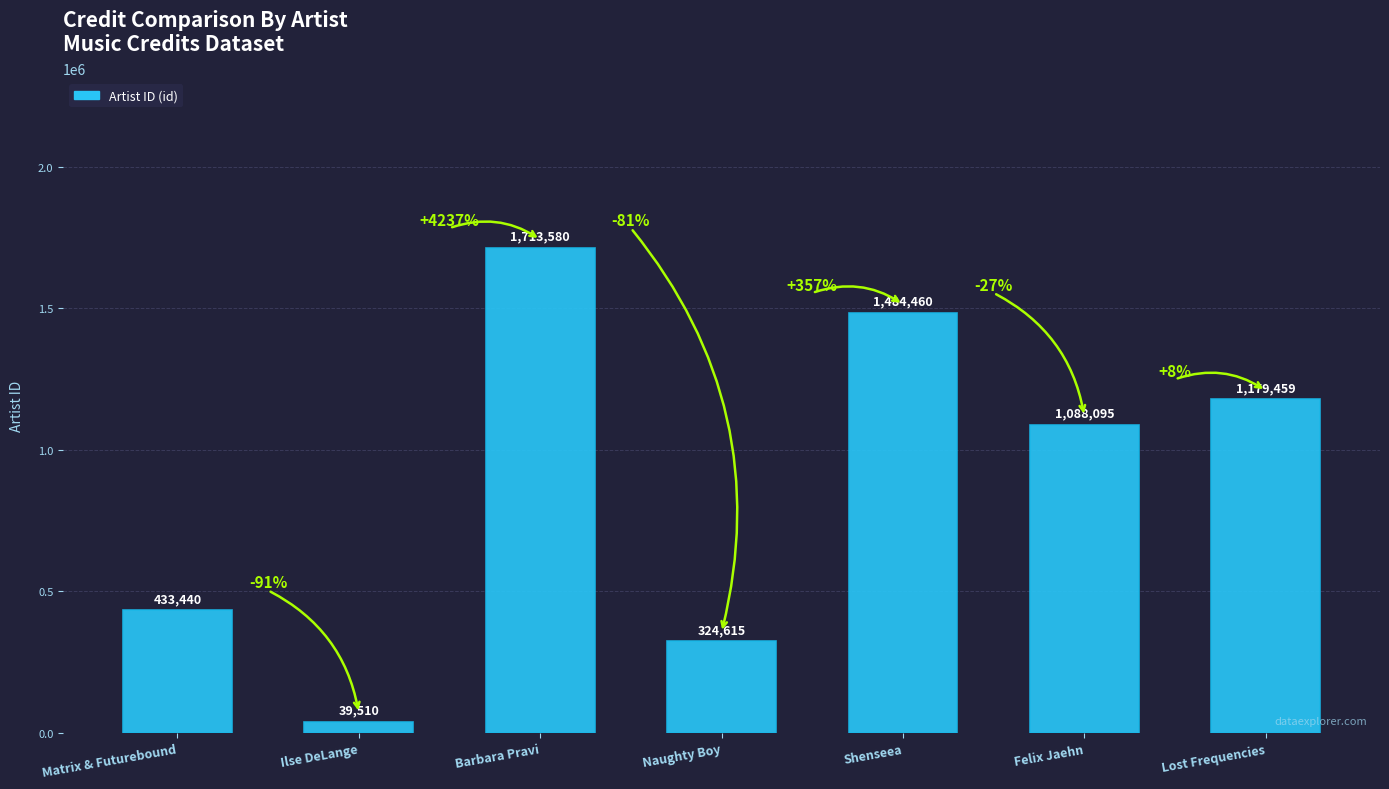

Rank the categories by value from lowest to highest.

Ilse DeLange, Naughty Boy, Matrix & Futurebound, Felix Jaehn, Lost Frequencies, Shenseea, Barbara Pravi